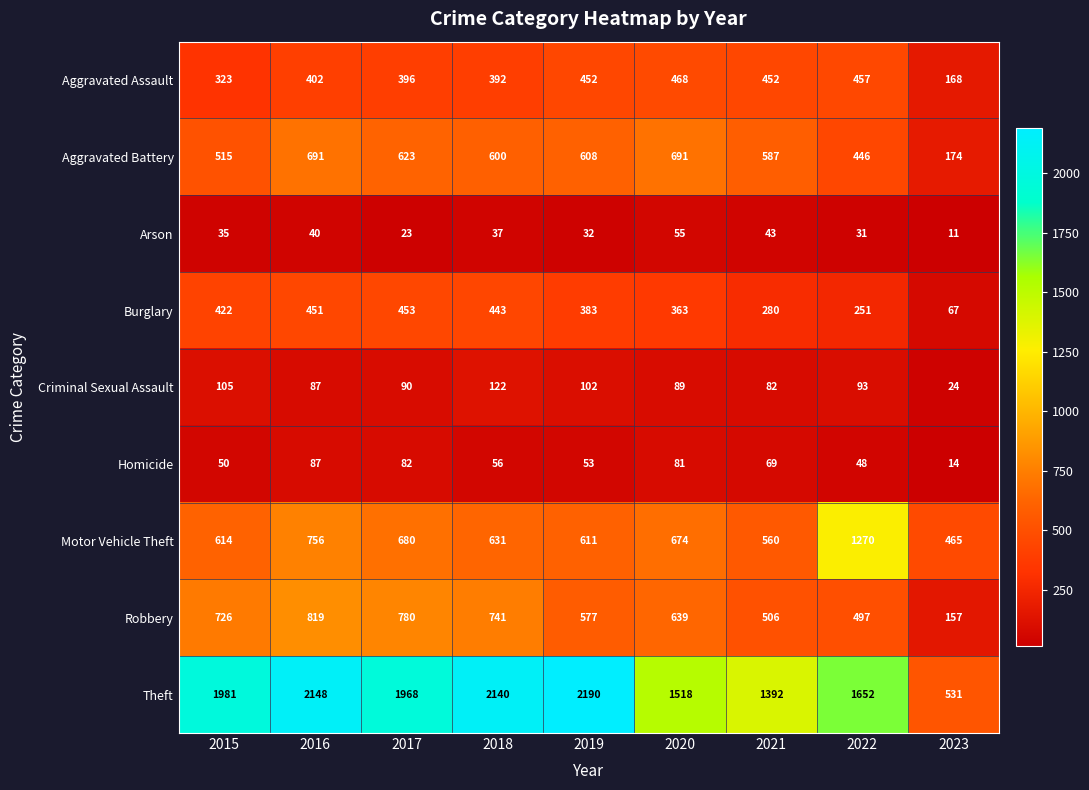

At which label is Theft closest to 1360?

2021